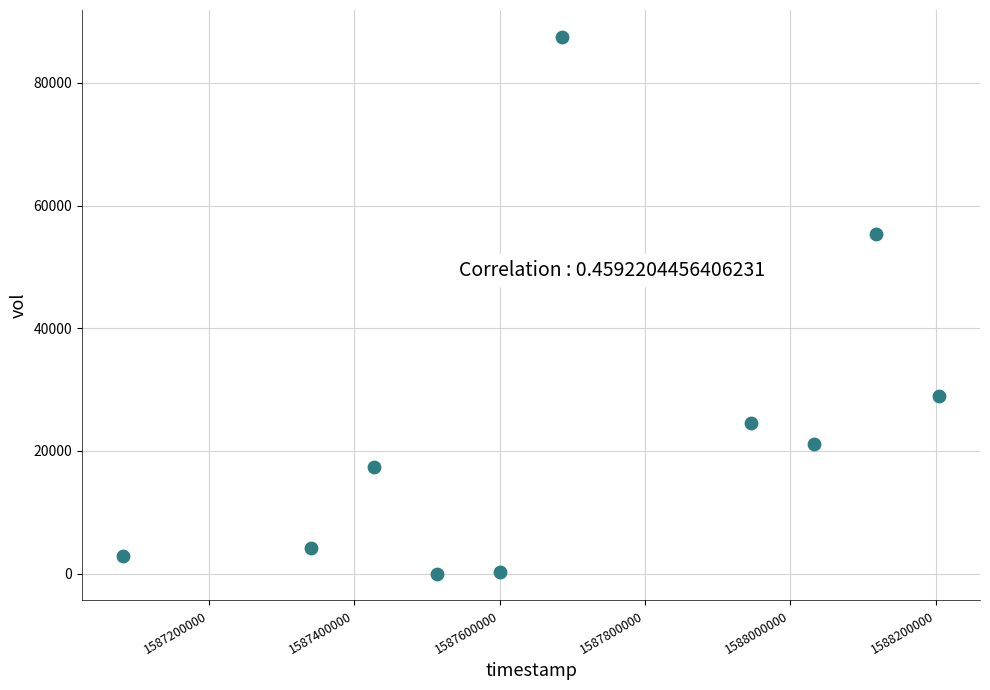

What is the average Y value?

24200